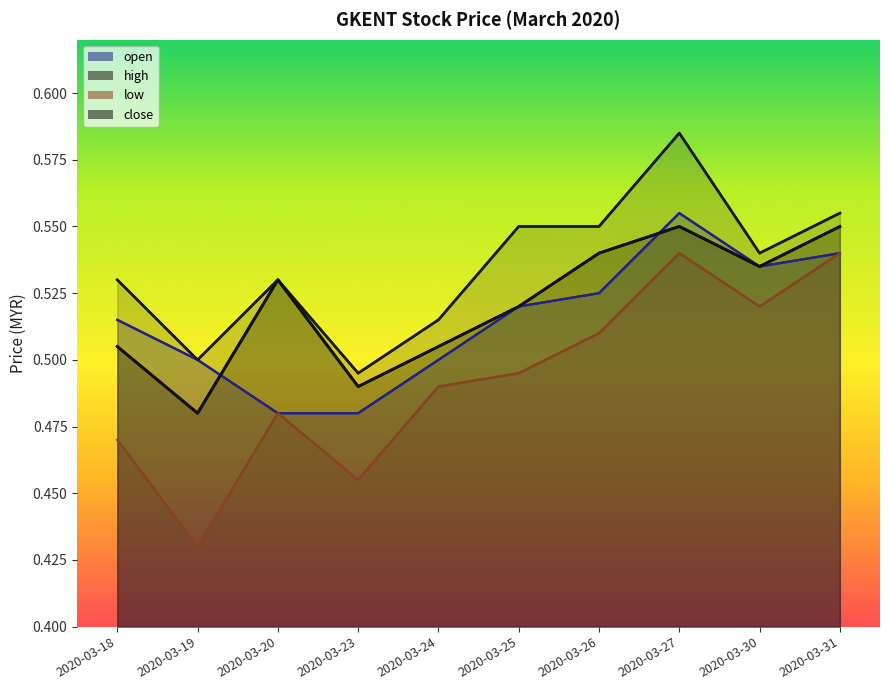

What is the total value across all series at 2020-03-20?

2.0